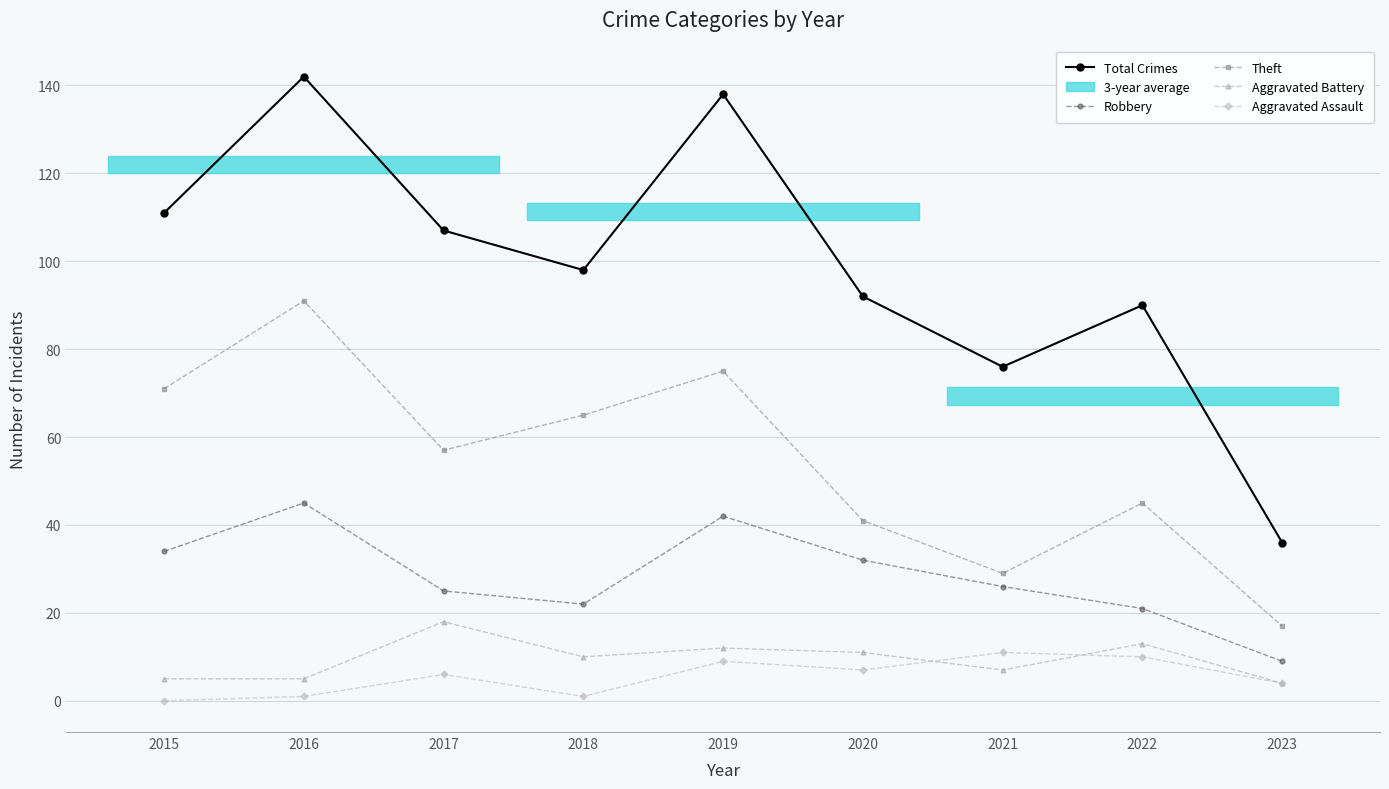

True or false: Total Crimes and Theft intersect in this chart.

False